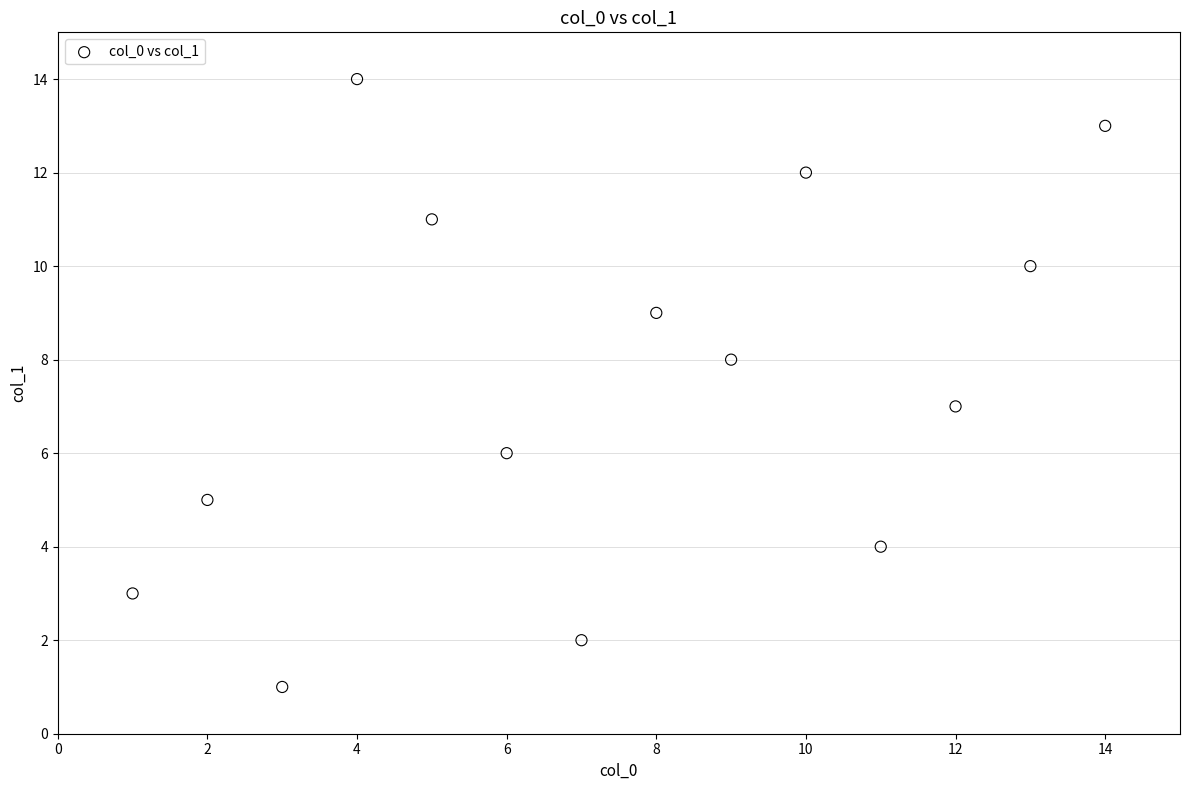

What is the range of X values (max minus min)?

13